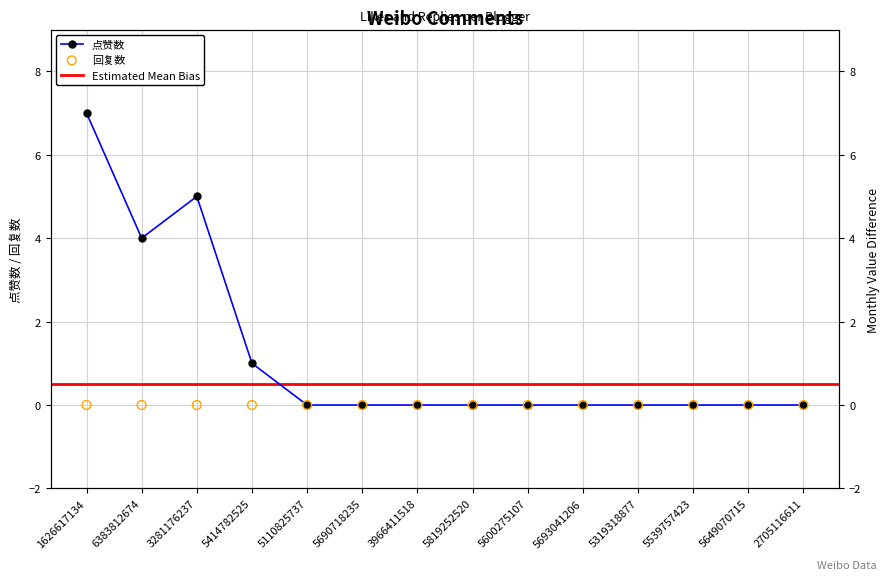

Between 5414782525 and 5600275107, which is larger?

5414782525